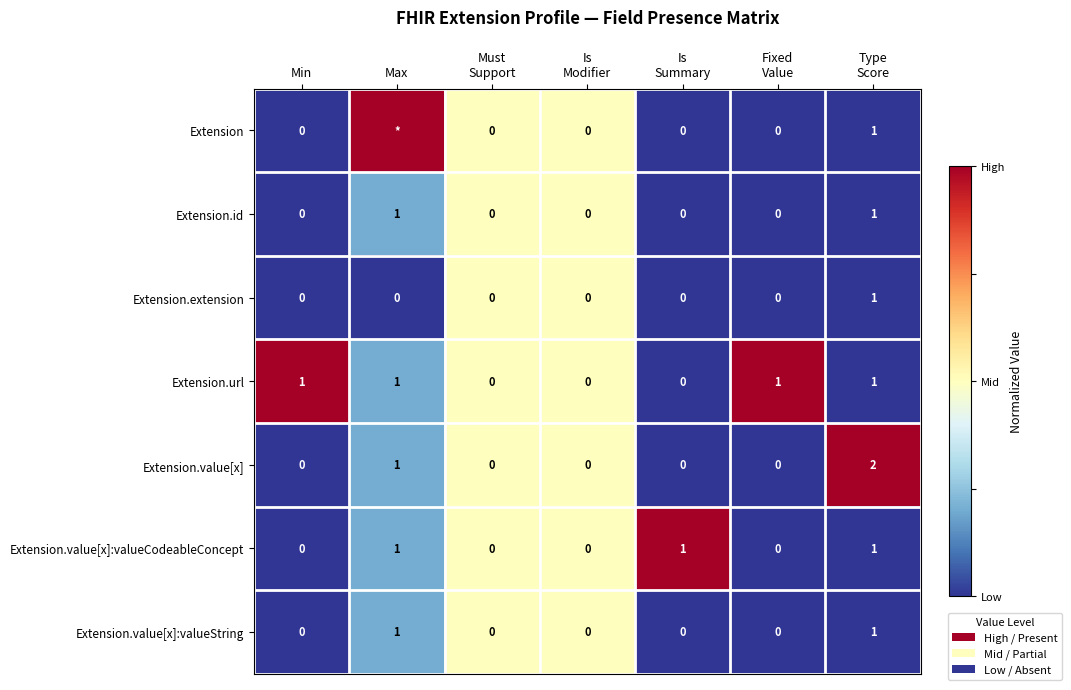

Count the Extension.value[x]:valueCodeableConcept values in the range 0 to 1.

7